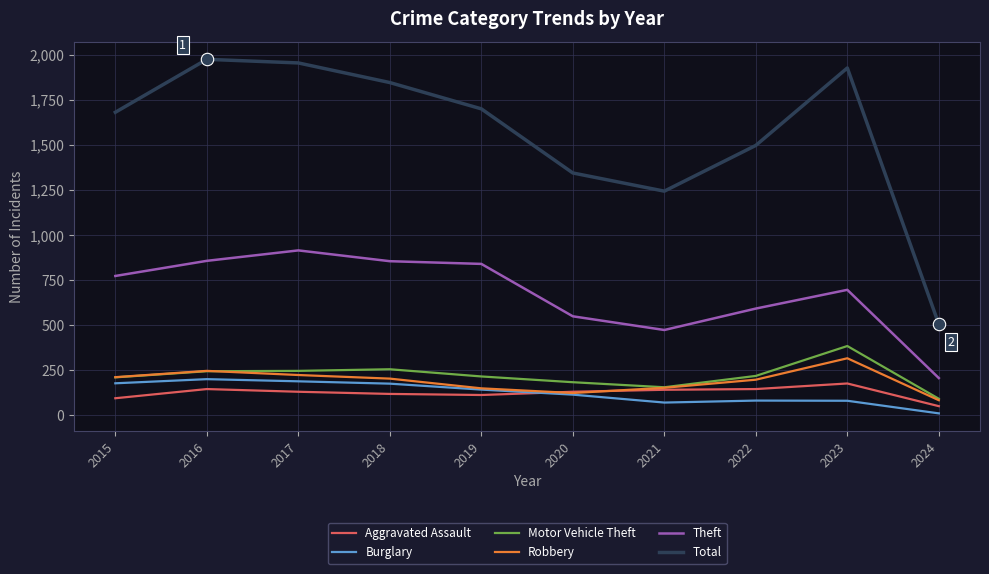

Is the value of Robbery at 2024 greater than the value of Theft at 2021?

No